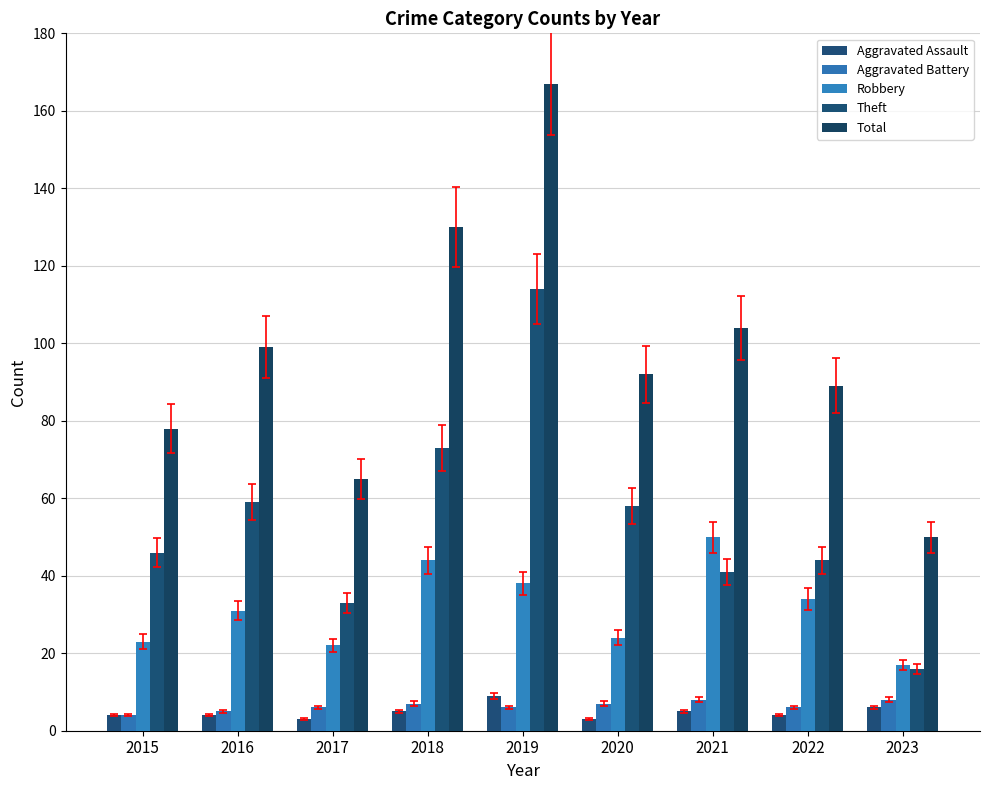

Rank the series at 2019 from highest to lowest value.

Total, Theft, Robbery, Aggravated Assault, Aggravated Battery